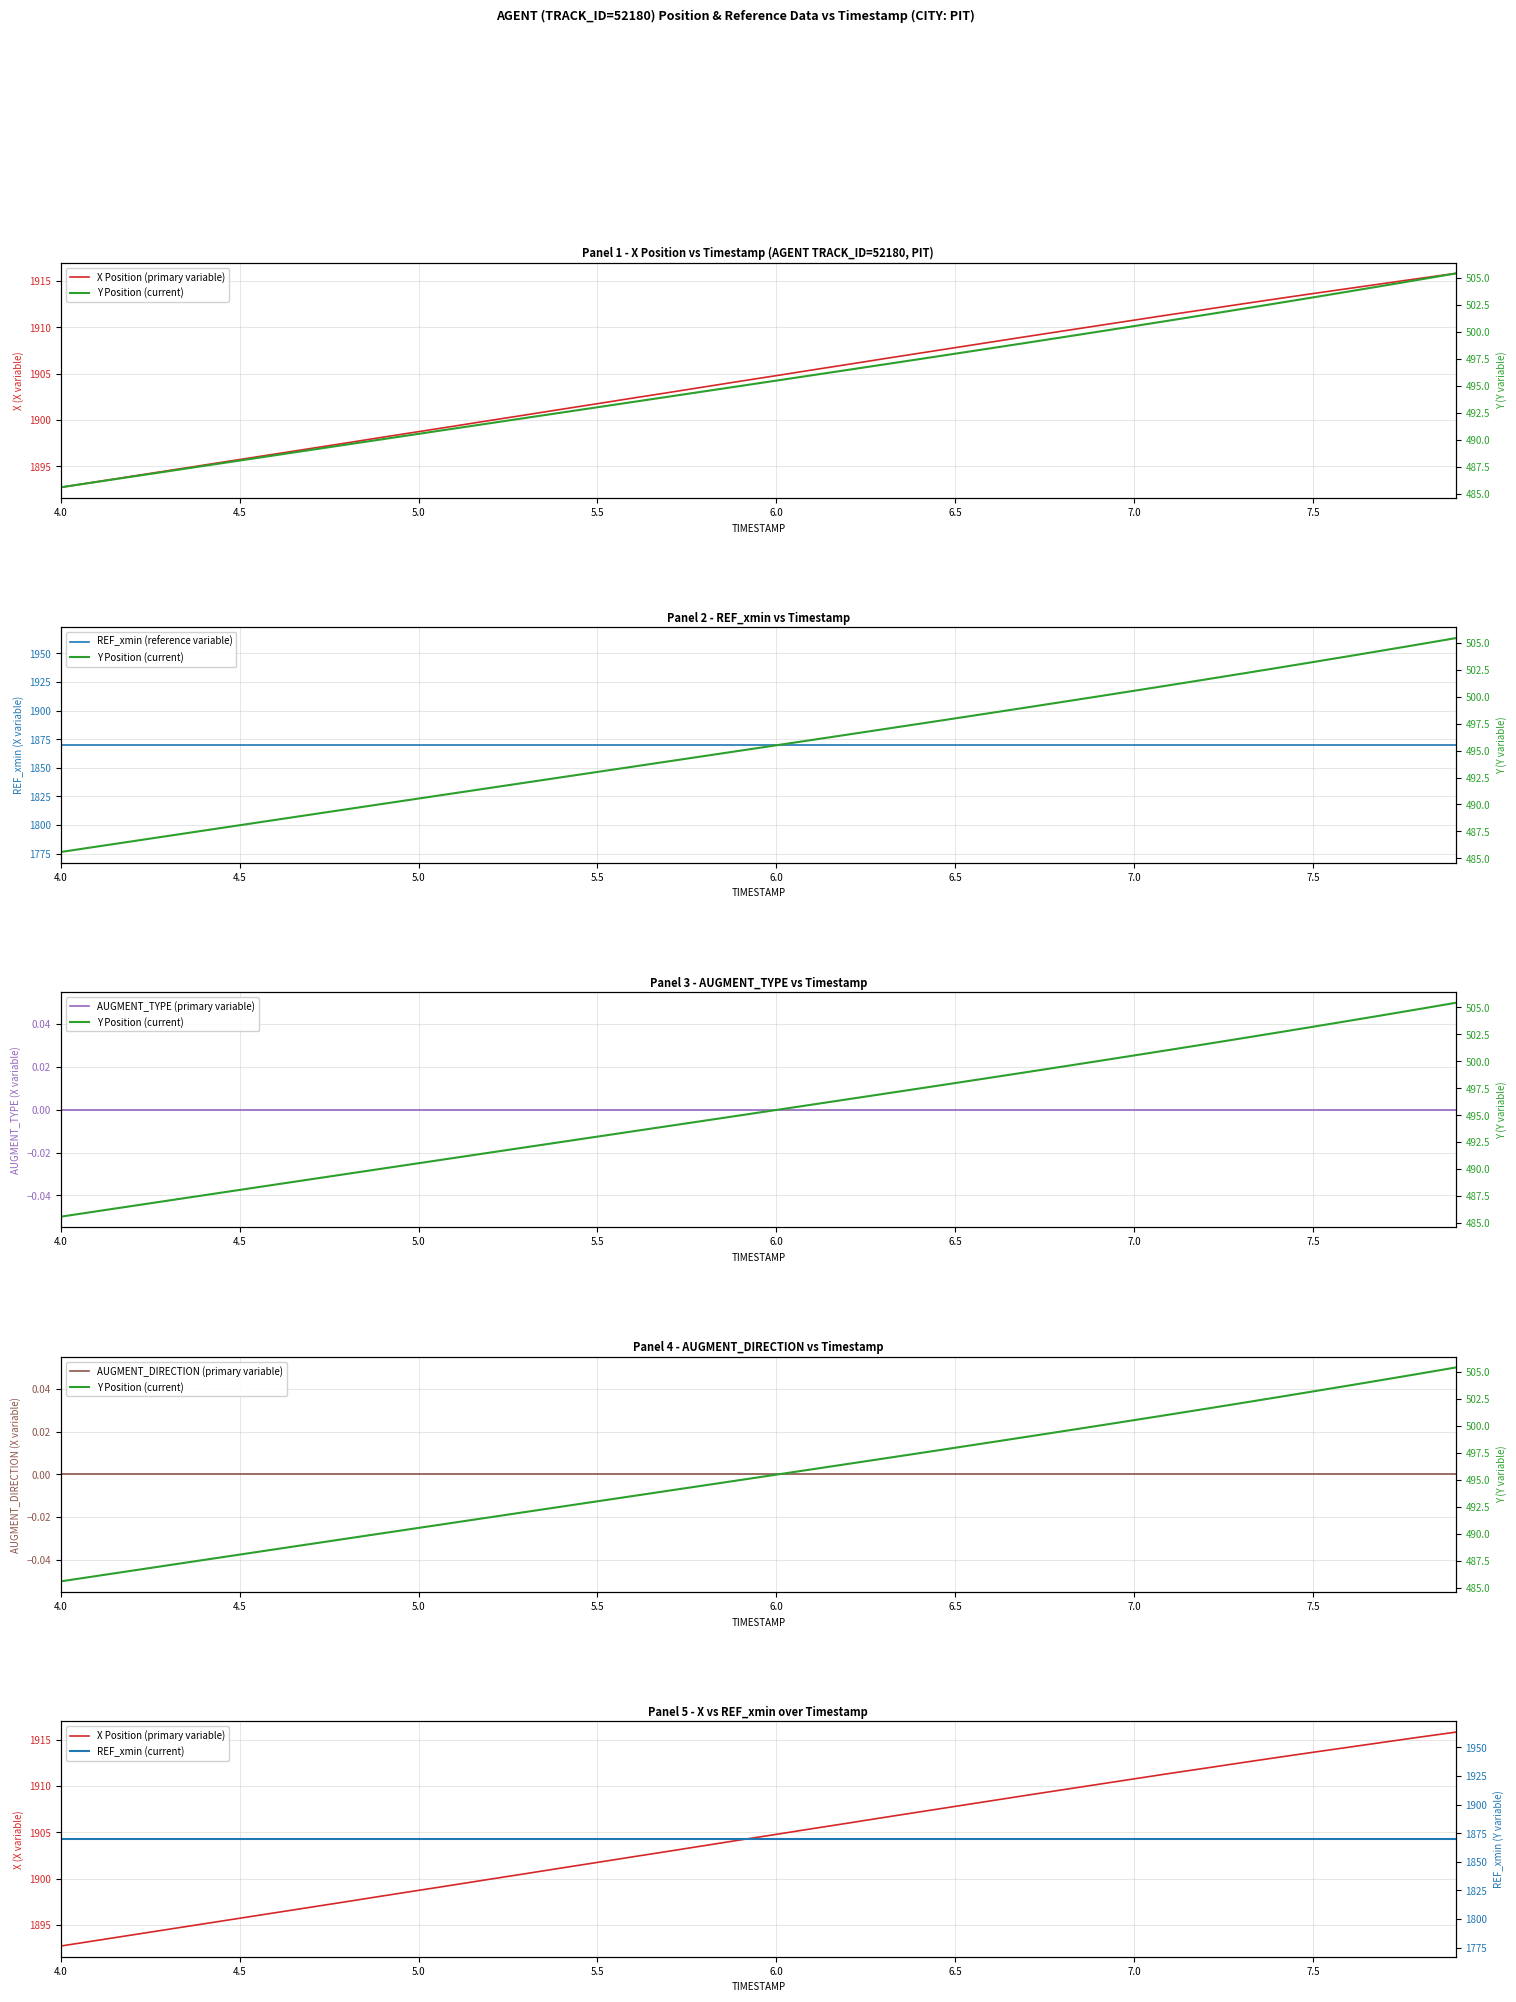

What is the difference between the maximum and second lowest values in the Y Position (current) series?

19.3